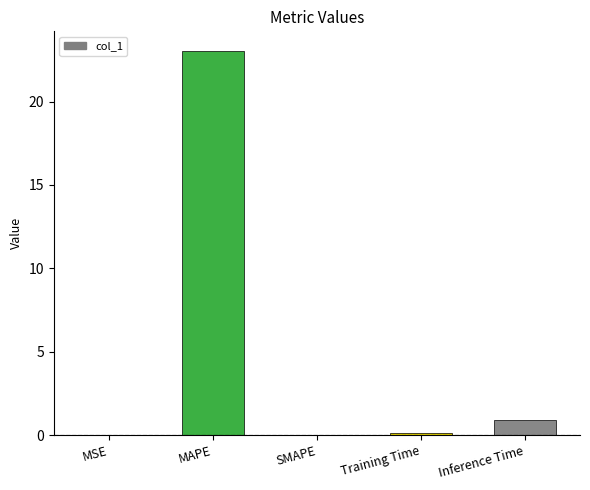

Between MAPE and SMAPE, which is larger?

MAPE